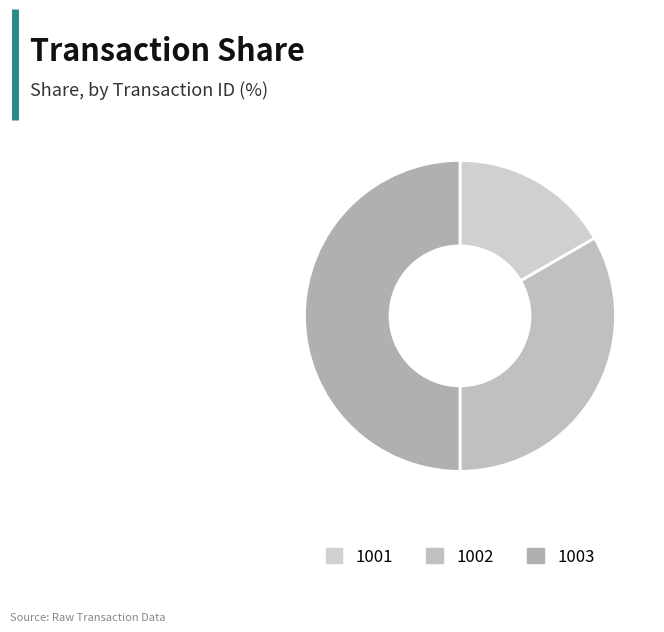

What percentage do 1003 and 1002 together represent?

83.3%